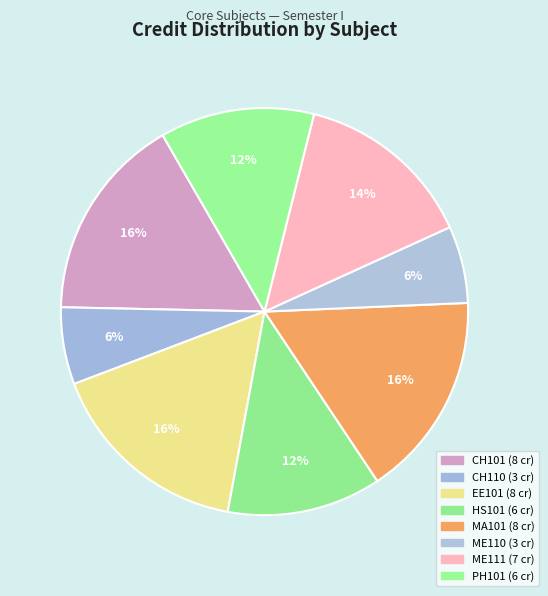

What is the smallest slice in the pie chart?

CH110